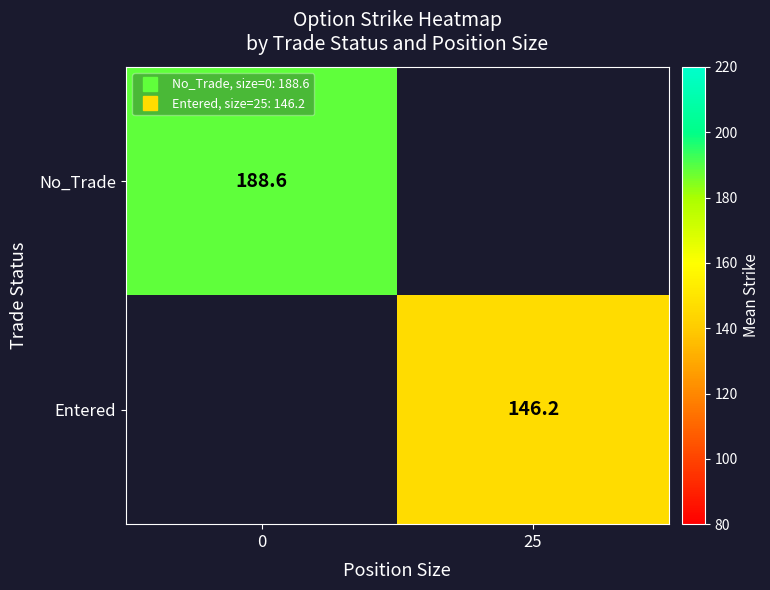

Which series has the largest range (max minus min)?

No_Trade